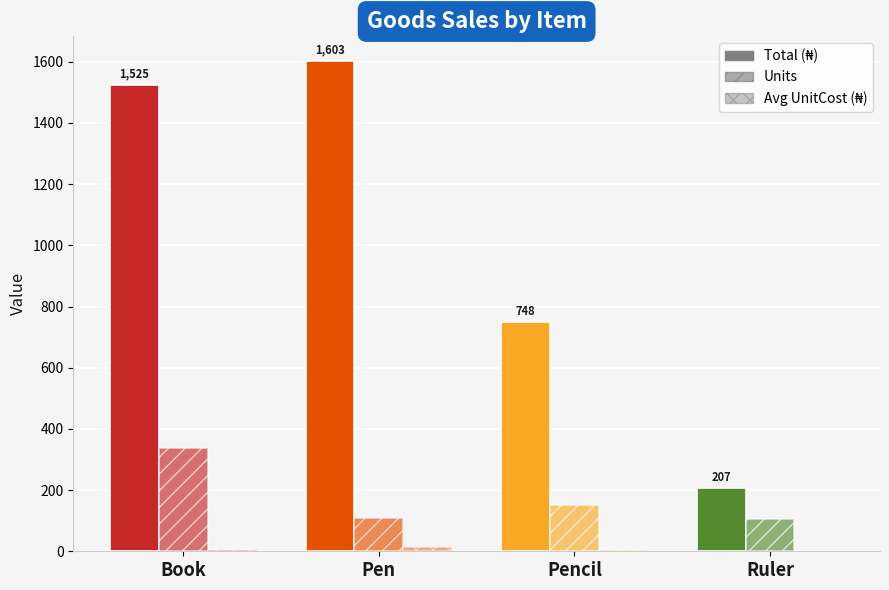

At which category does the chart reach its minimum across all series?

Ruler